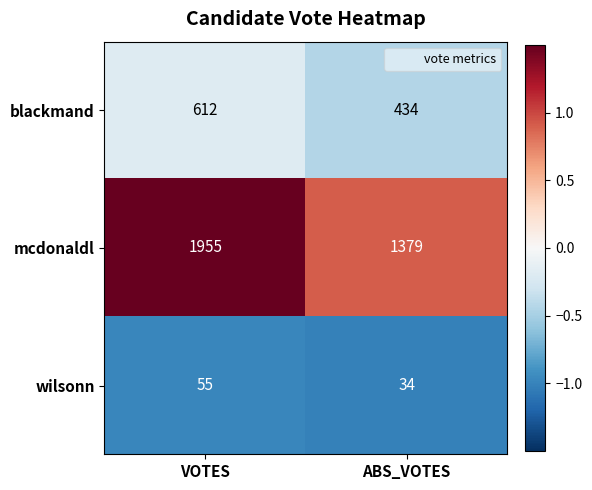

What is the average value of the blackmand series?

523